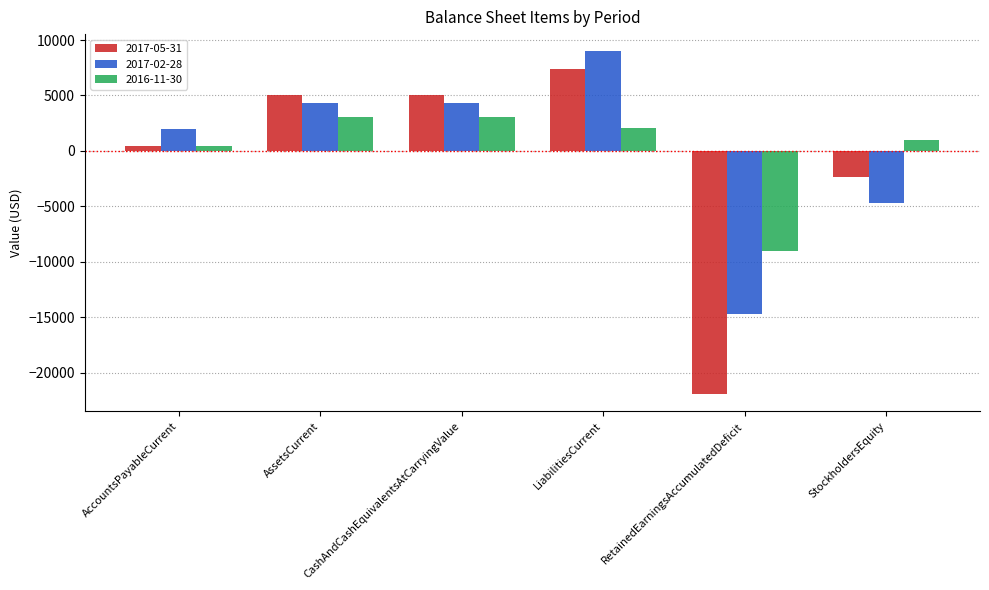

What is the sum of the 2017-02-28 values at CashAndCashEquivalentsAtCarryingValue and LiabilitiesCurrent?

13301